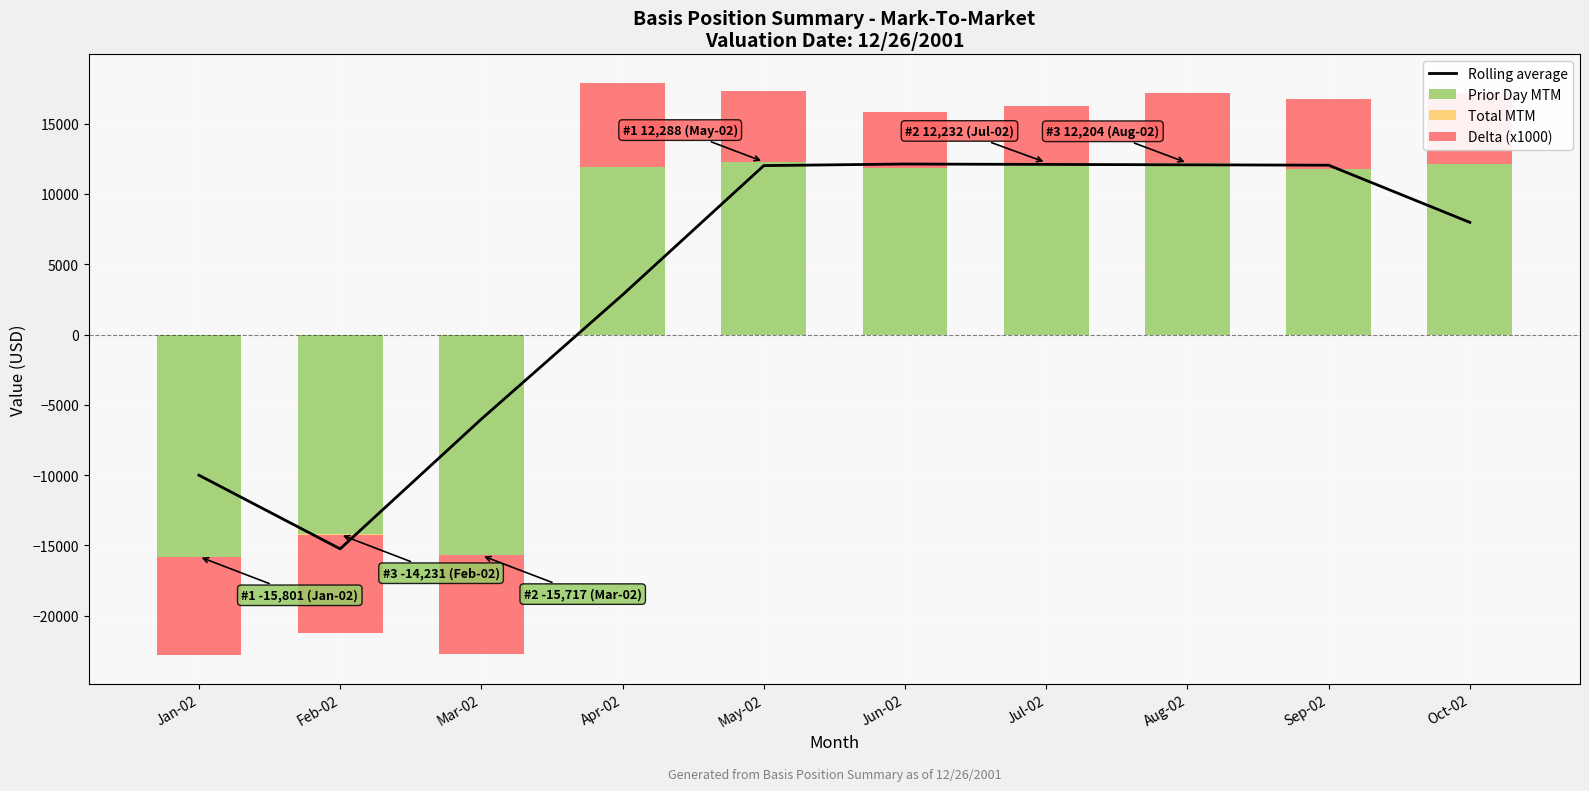

What is the total value across all series at Jun-02?

27992.0